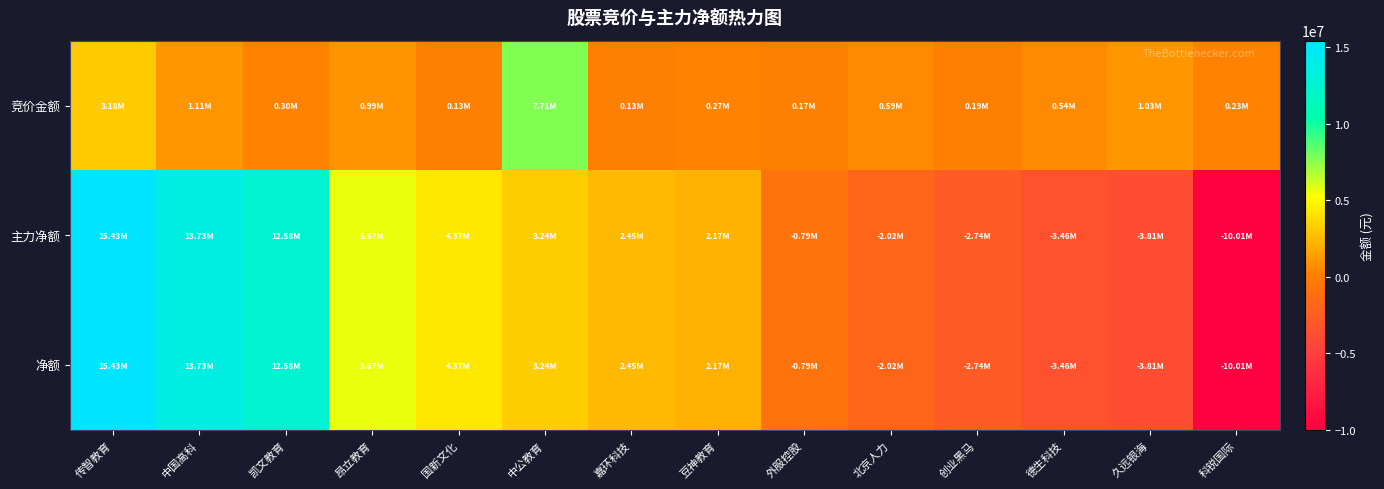

Reading left to right, extract all data points from this chart.

竞价金额: 传智教育=3184495	中国高科=1108870	凯文教育=298584	昂立教育=986490	国新文化=134250	中公教育=7710758	嘉环科技=132550	豆神教育=273092	外服控股=167200	北京人力=593418	创业黑马=194990	德生科技=540735	久远银海=1026504	科锐国际=234260
主力净额: 传智教育=15427452	中国高科=13734267	凯文教育=12582350	昂立教育=5671054	国新文化=4367416	中公教育=3236946	嘉环科技=2448832	豆神教育=2168143	外服控股=-785740	北京人力=-2018651	创业黑马=-2741766	德生科技=-3458210	久远银海=-3811985	科锐国际=-10010236
净额: 传智教育=15427452	中国高科=13734267	凯文教育=12582350	昂立教育=5671054	国新文化=4367416	中公教育=3236946	嘉环科技=2448832	豆神教育=2168143	外服控股=-785740	北京人力=-2018651	创业黑马=-2741766	德生科技=-3458210	久远银海=-3811985	科锐国际=-10010236